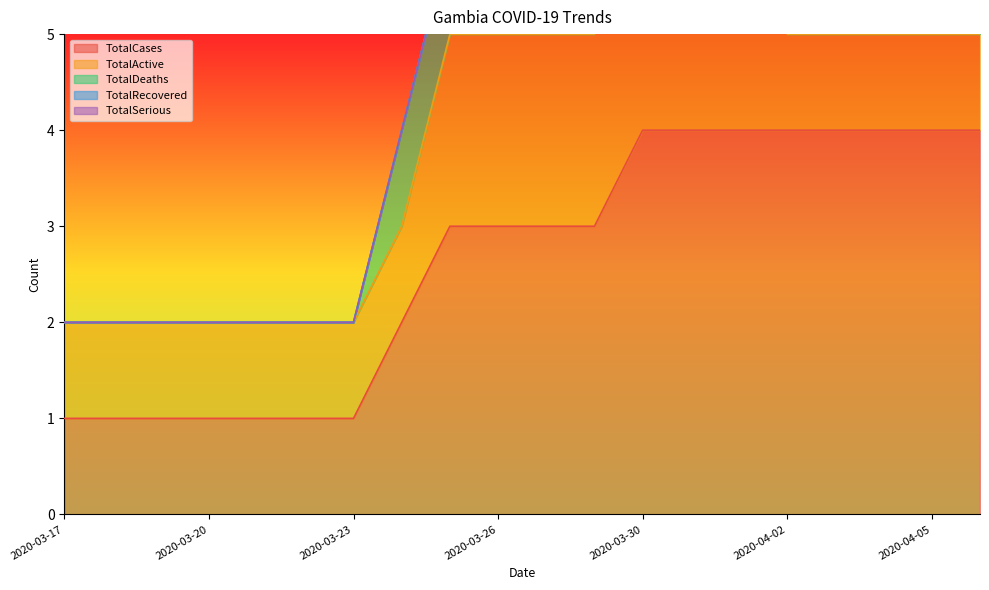

Reading left to right, what are all the values shown in this chart?

TotalCases: 2020-03-17=1	2020-03-18=1	2020-03-19=1	2020-03-20=1	2020-03-21=1	2020-03-22=1	2020-03-23=1	2020-03-24=2	2020-03-25=3	2020-03-26=3	2020-03-27=3	2020-03-28=3	2020-03-30=4	2020-03-31=4	2020-04-01=4	2020-04-02=4	2020-04-03=4	2020-04-04=4	2020-04-05=4	2020-04-06=4
TotalActive: 2020-03-17=1	2020-03-18=1	2020-03-19=1	2020-03-20=1	2020-03-21=1	2020-03-22=1	2020-03-23=1	2020-03-24=1	2020-03-25=2	2020-03-26=2	2020-03-27=2	2020-03-28=2	2020-03-30=3	2020-03-31=3	2020-04-01=3	2020-04-02=1	2020-04-03=1	2020-04-04=1	2020-04-05=1	2020-04-06=1
TotalDeaths: 2020-03-17=0	2020-03-18=0	2020-03-19=0	2020-03-20=0	2020-03-21=0	2020-03-22=0	2020-03-23=0	2020-03-24=1	2020-03-25=1	2020-03-26=1	2020-03-27=1	2020-03-28=1	2020-03-30=1	2020-03-31=1	2020-04-01=1	2020-04-02=1	2020-04-03=1	2020-04-04=1	2020-04-05=1	2020-04-06=1
TotalRecovered: 2020-03-17=0	2020-03-18=0	2020-03-19=0	2020-03-20=0	2020-03-21=0	2020-03-22=0	2020-03-23=0	2020-03-24=0	2020-03-25=0	2020-03-26=0	2020-03-27=0	2020-03-28=0	2020-03-30=0	2020-03-31=0	2020-04-01=0	2020-04-02=2	2020-04-03=2	2020-04-04=2	2020-04-05=2	2020-04-06=2
TotalSerious: 2020-03-17=0	2020-03-18=0	2020-03-19=0	2020-03-20=0	2020-03-21=0	2020-03-22=0	2020-03-23=0	2020-03-24=0	2020-03-25=0	2020-03-26=0	2020-03-27=0	2020-03-28=0	2020-03-30=0	2020-03-31=0	2020-04-01=0	2020-04-02=0	2020-04-03=0	2020-04-04=0	2020-04-05=0	2020-04-06=0